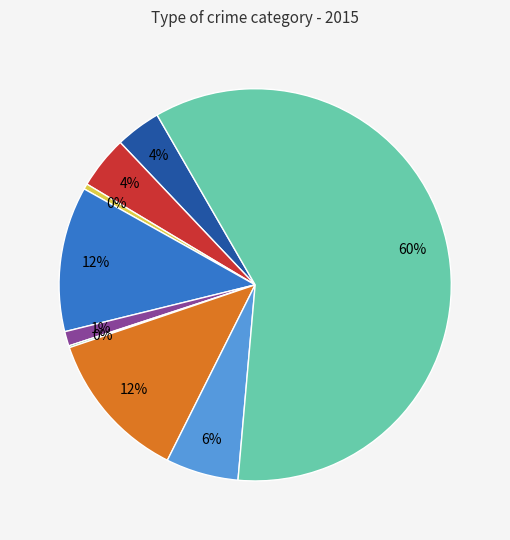

Is there a majority slice in this chart?

Yes